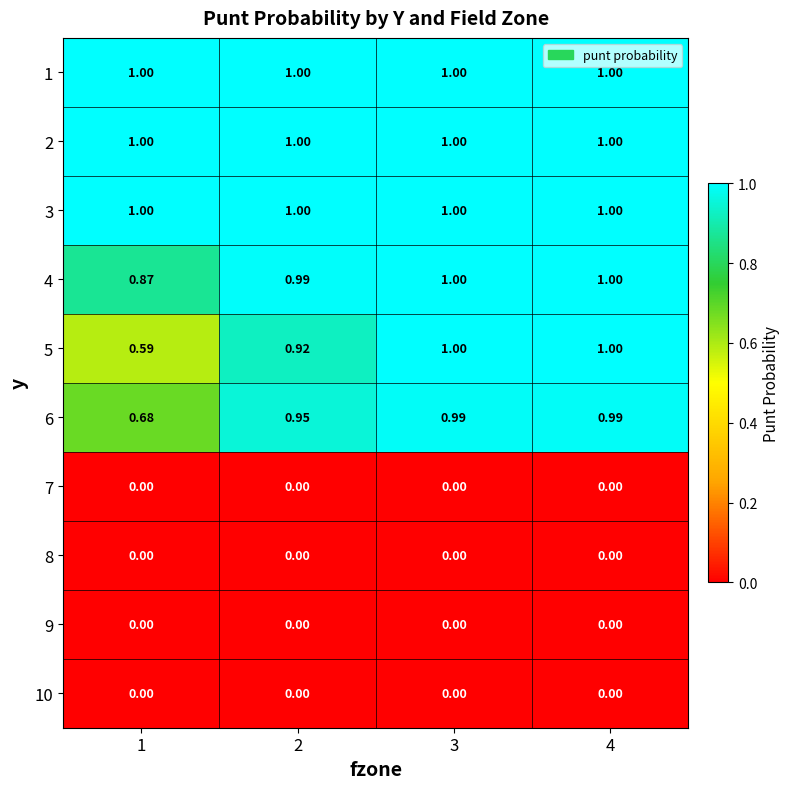

What is the difference between the highest and lowest values at 2?

1.0